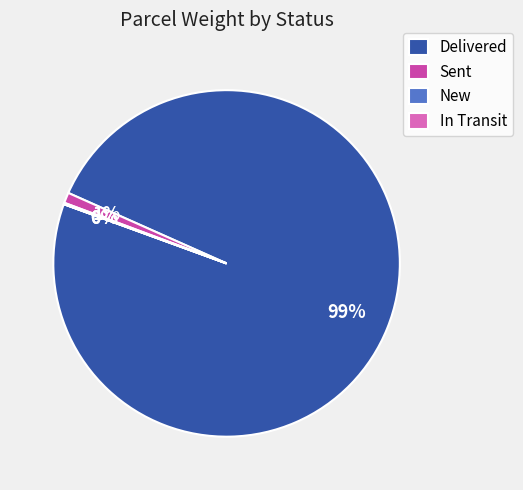

Which category has the biggest portion of the pie?

Delivered